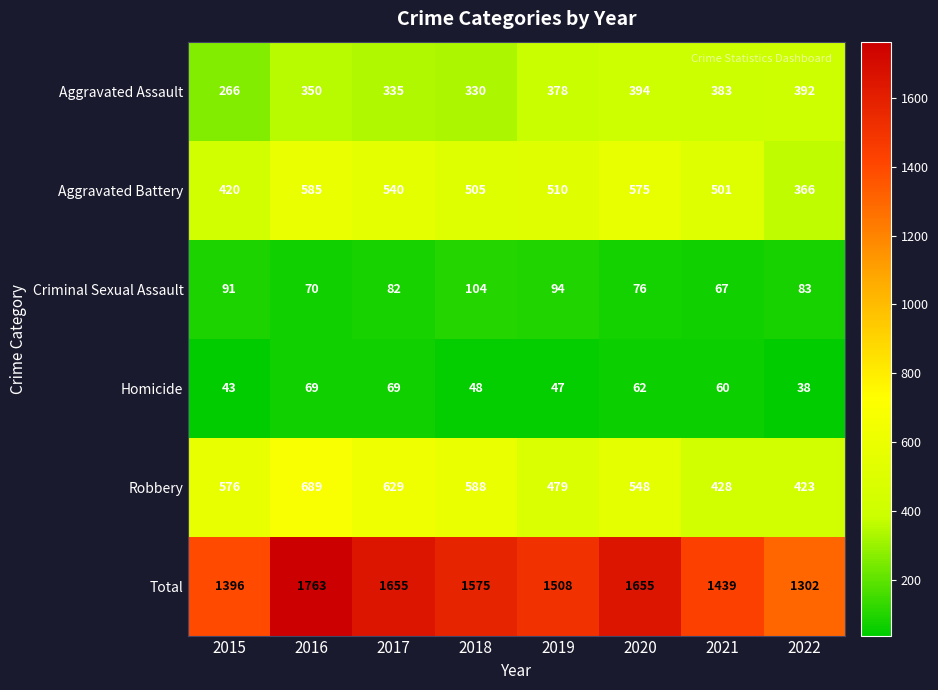

What is the difference between the highest and lowest values at 2016?

1694